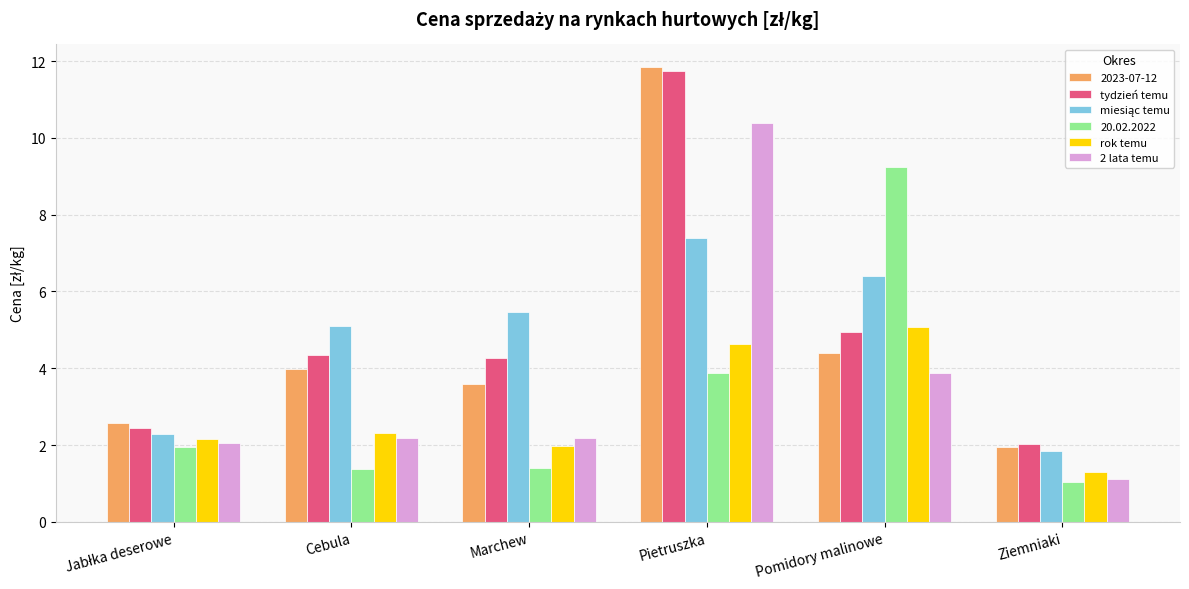

At which label is 2023-07-12 closest to 6?

Pomidory malinowe